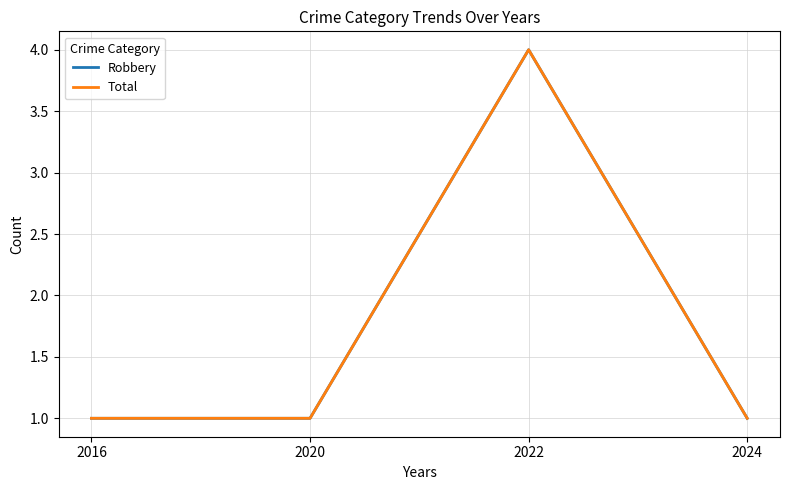

Rank the categories by Robbery value from lowest to highest.

2016, 2020, 2024, 2022